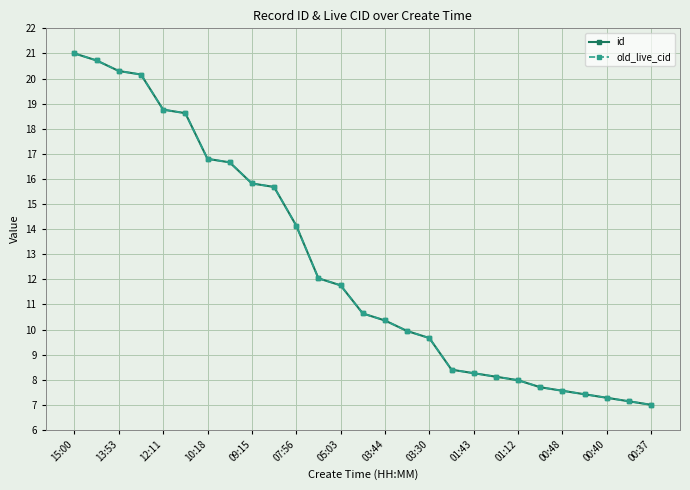

How many lines are shown in the chart?

2